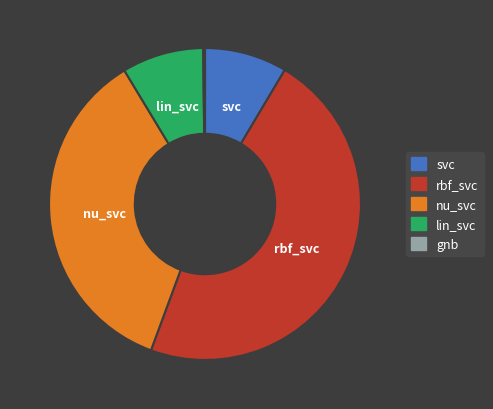

Does any single category account for the majority?

No